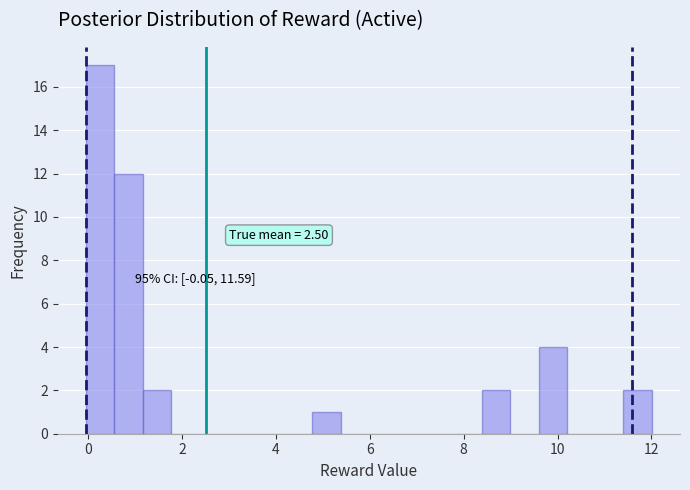

Around what value on the x-axis is the tallest bar? Give the approximate position of its centre, as read against the axis.

0.2